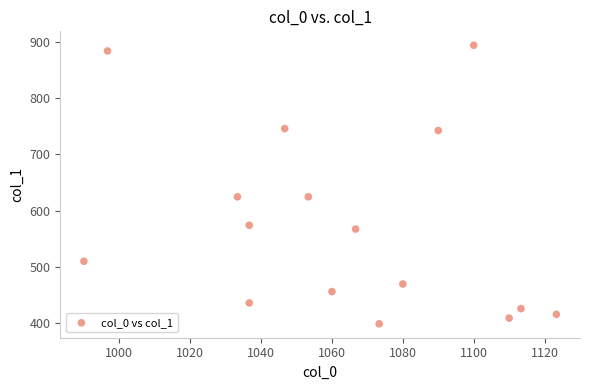

What is the range of Y values (max minus min)?

496.1